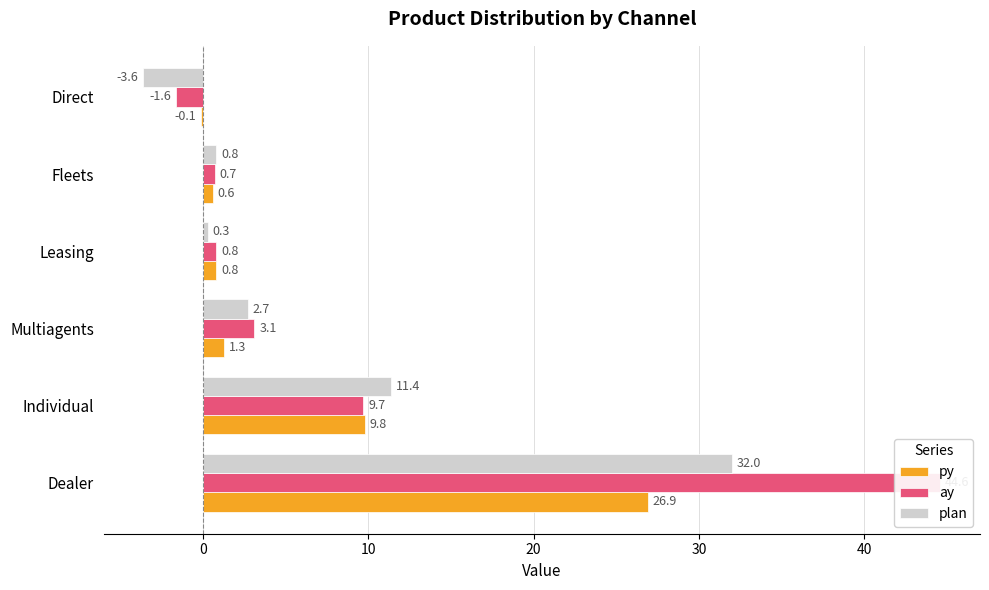

Which series has the largest total across all categories?

ay